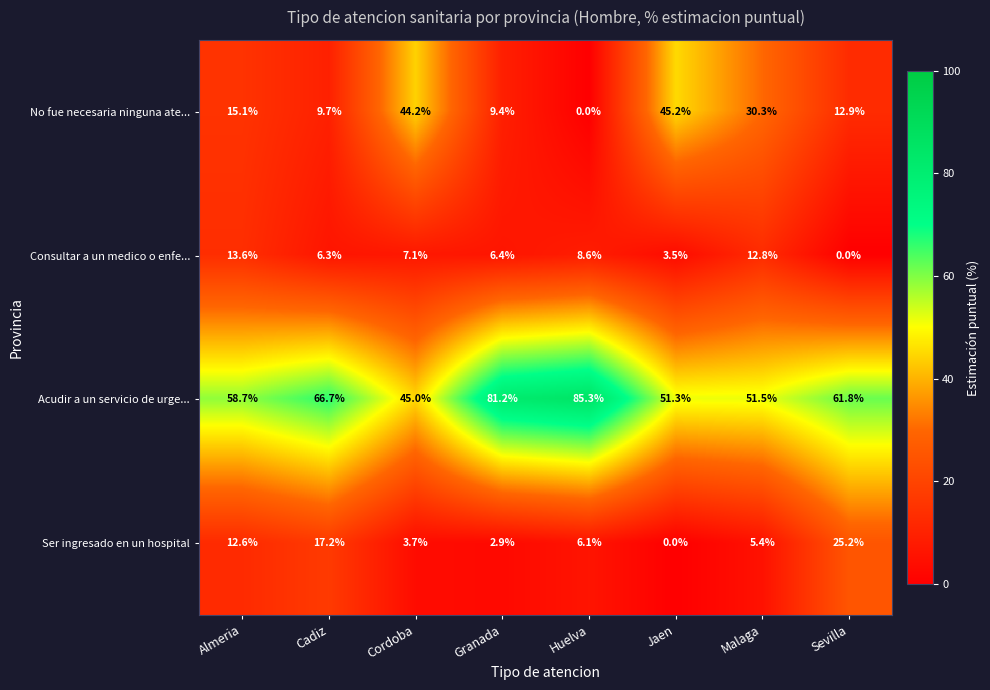

Is it true that Ser ingresado en un hospital equals 0.9 at Granada?

False